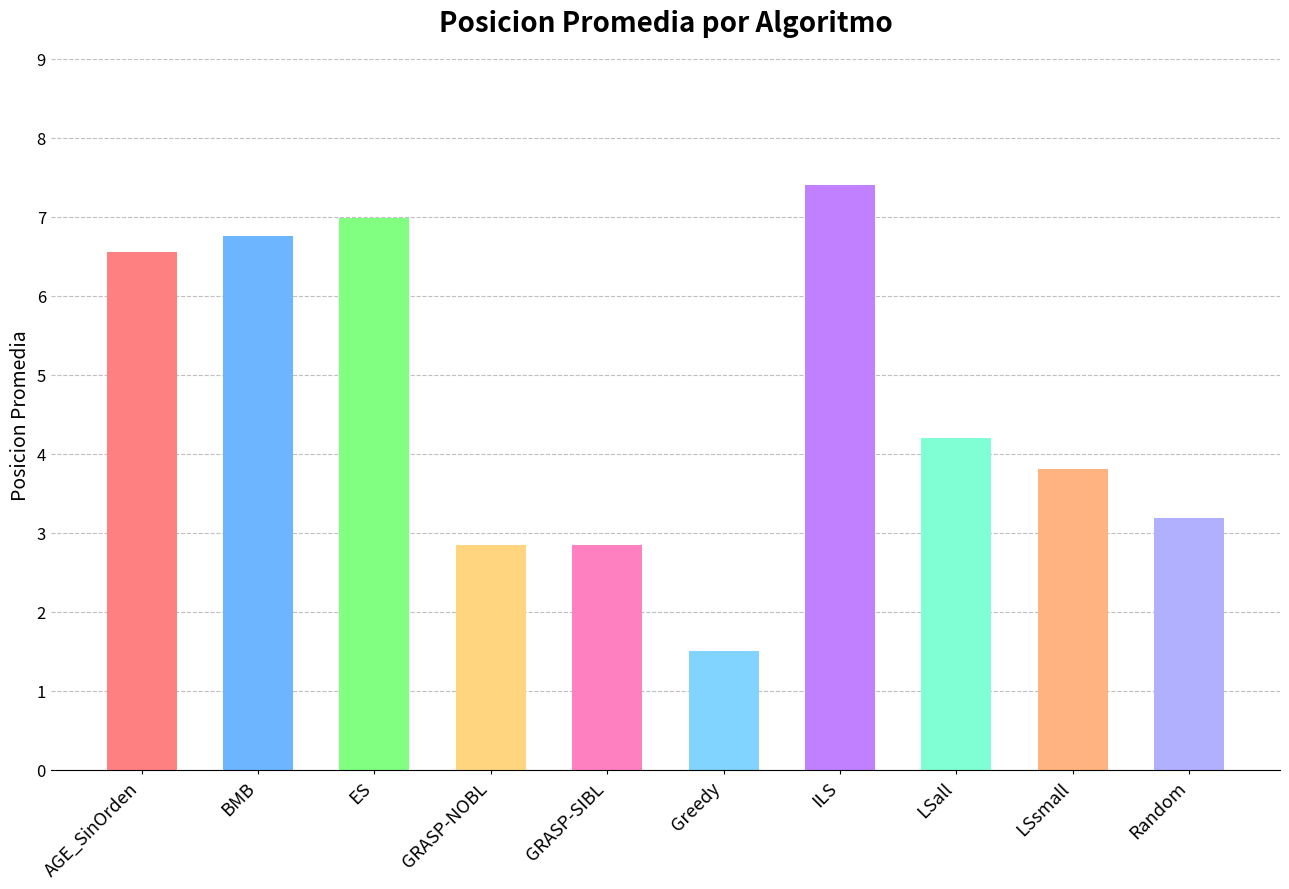

What is the label of the 2nd bar from the right?

LSsmall